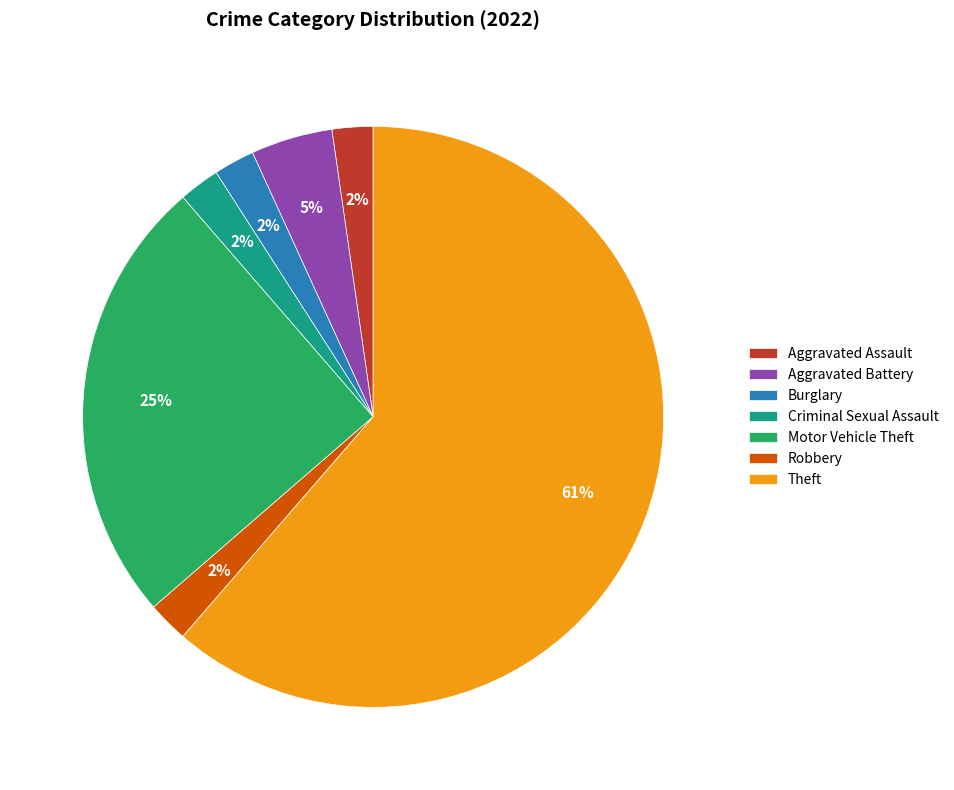

What is the ratio of the value at Robbery to the value at Burglary?

1.0